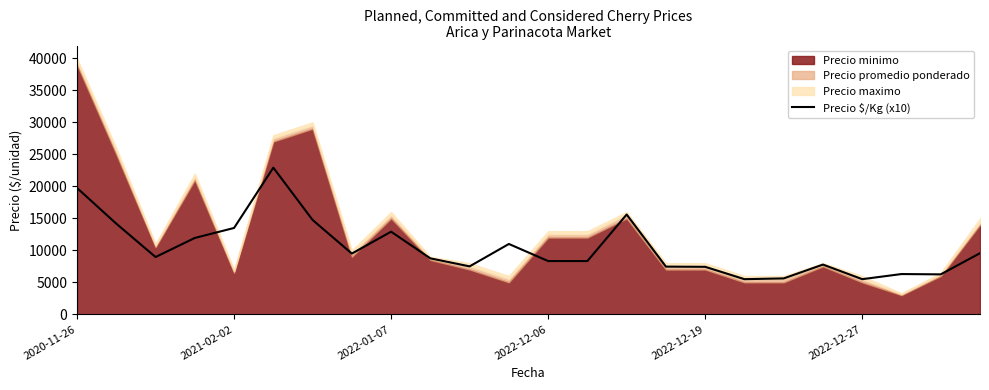

The value at 9 is 8750. True or false?

True